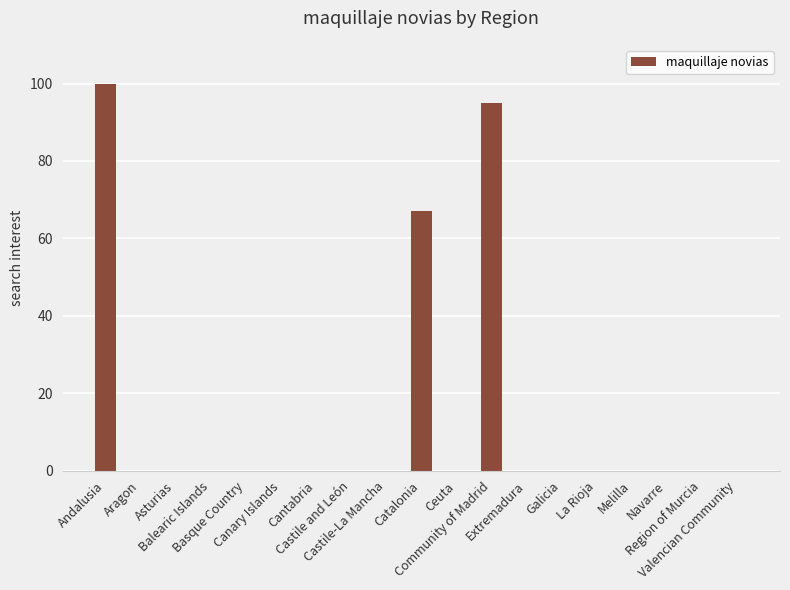

What is the maximum value shown in the chart?

100